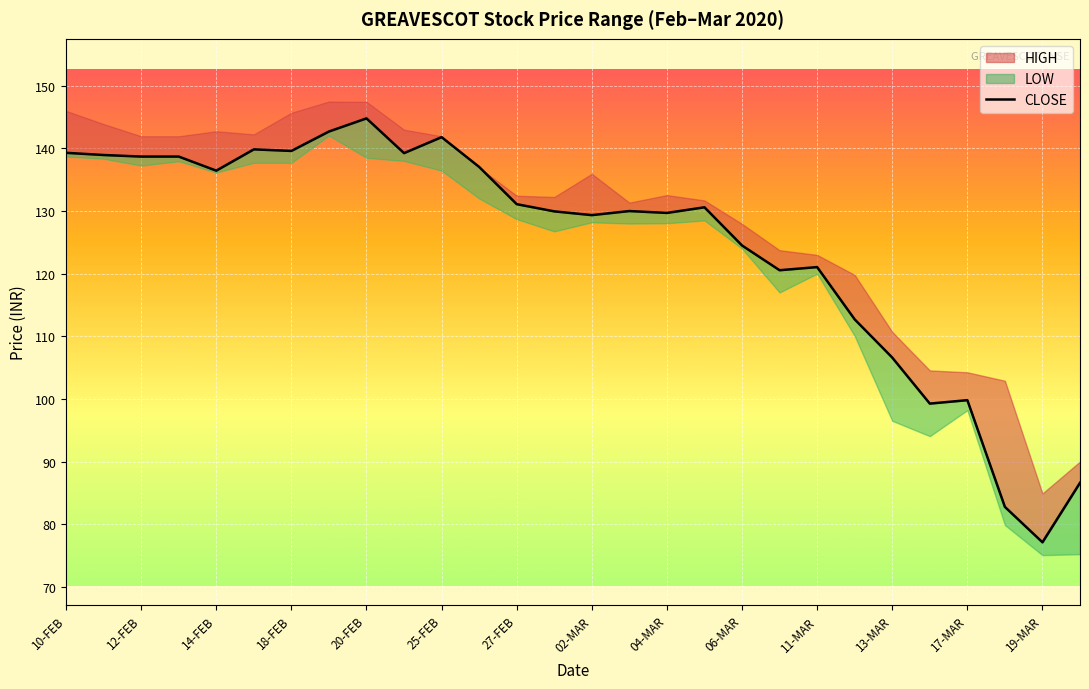

How many values in the LOW series are below 128?

11